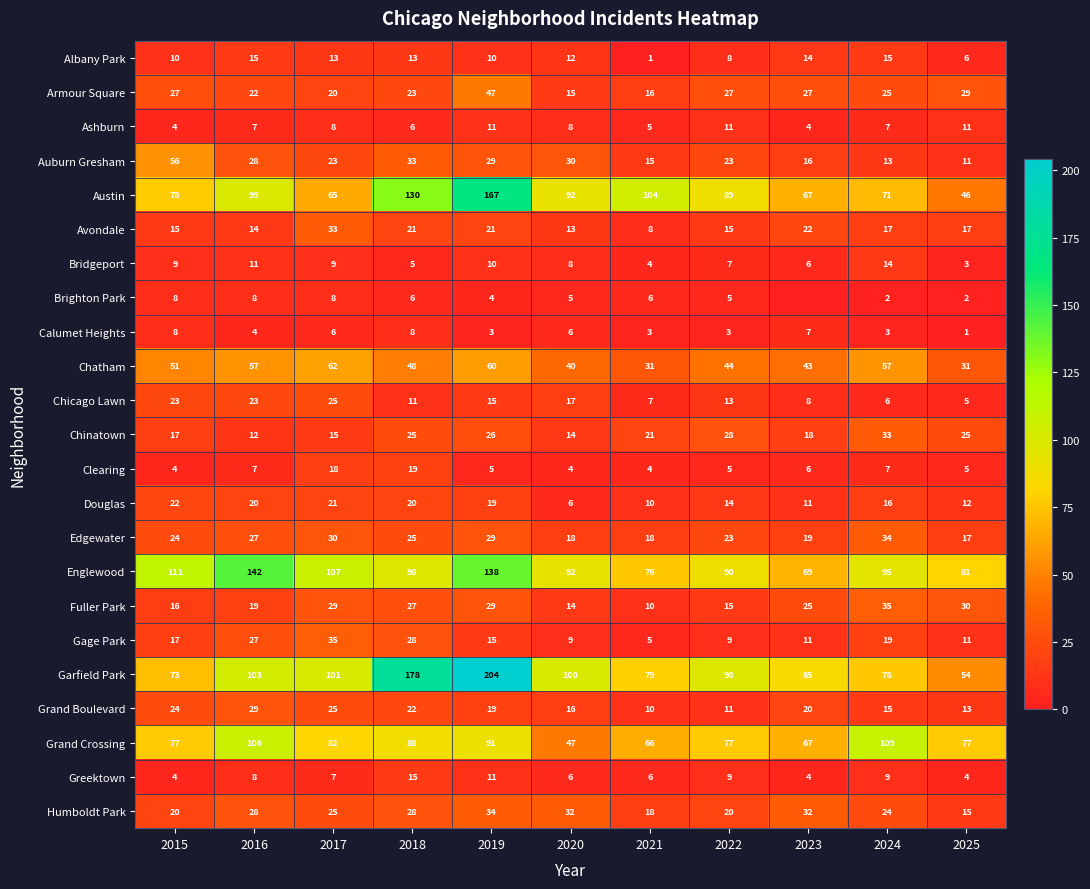

Which category has the highest value across all series?

2019